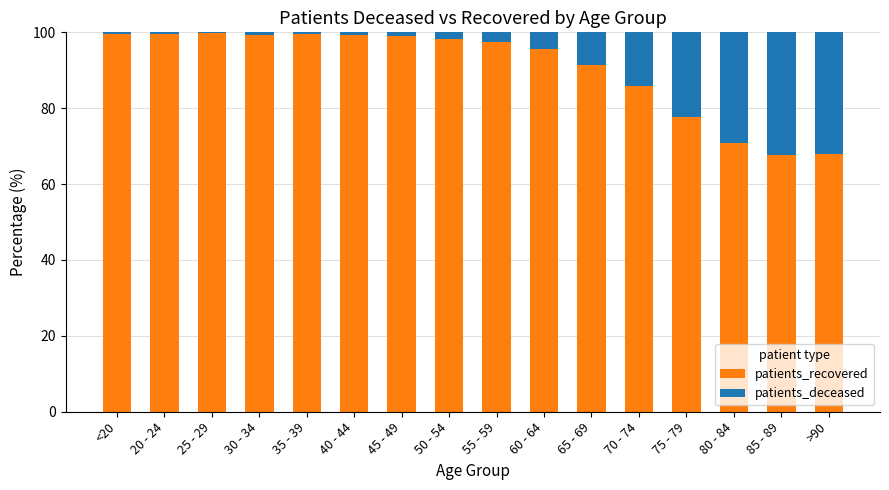

At which label is patients_recovered closest to 83?

70 - 74